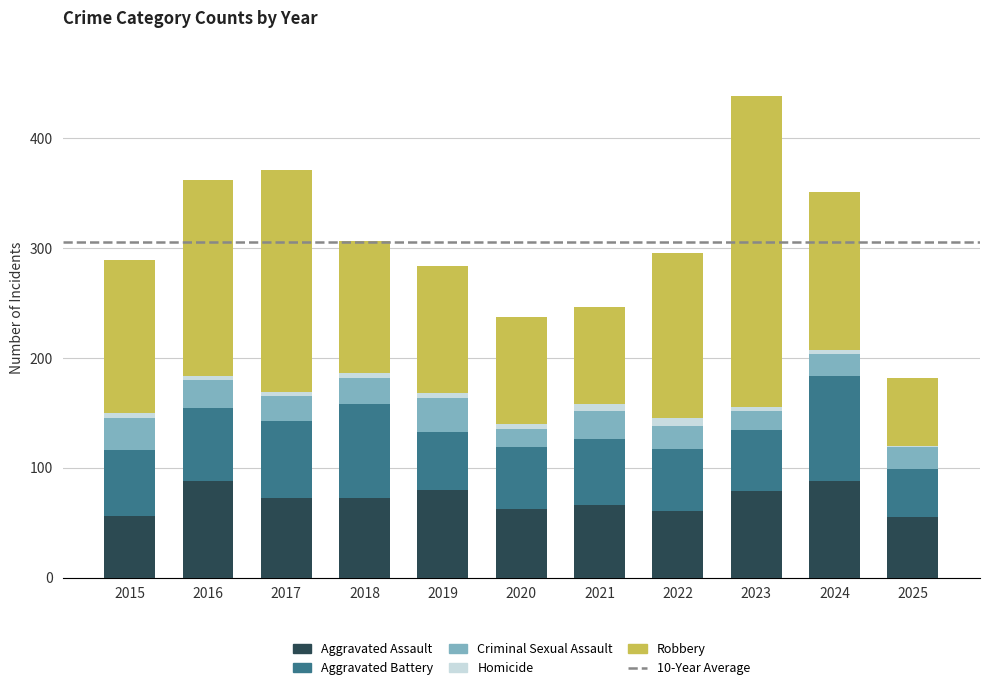

Are the bars grouped side by side (vs. stacked)?

No